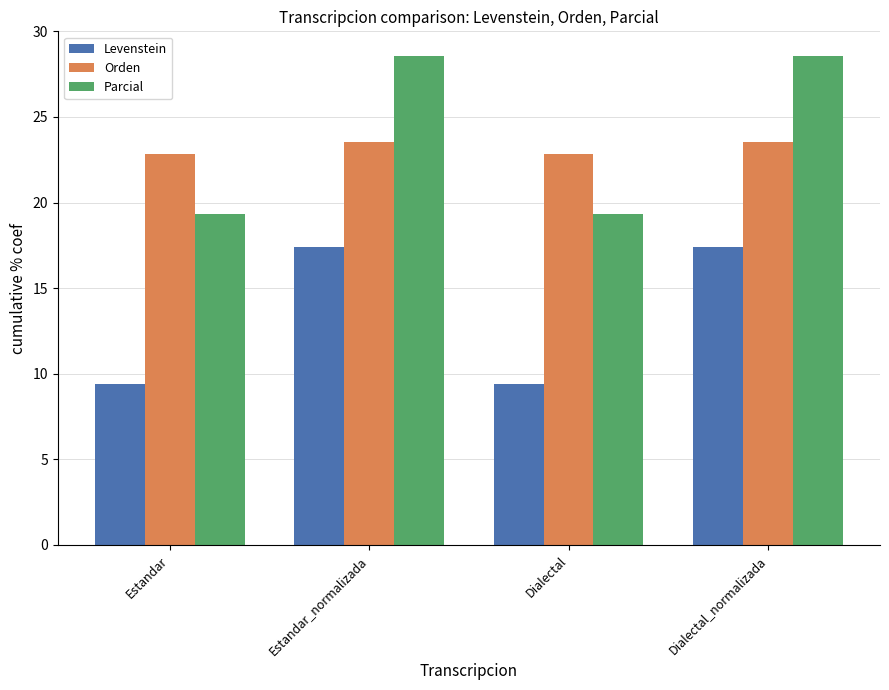

What is the average value of the Orden series?

23.2